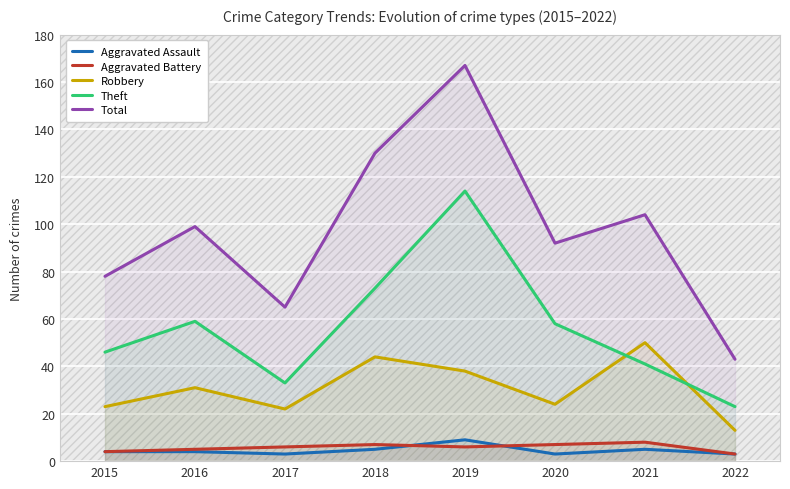

How many data points in Theft are above 58?

3